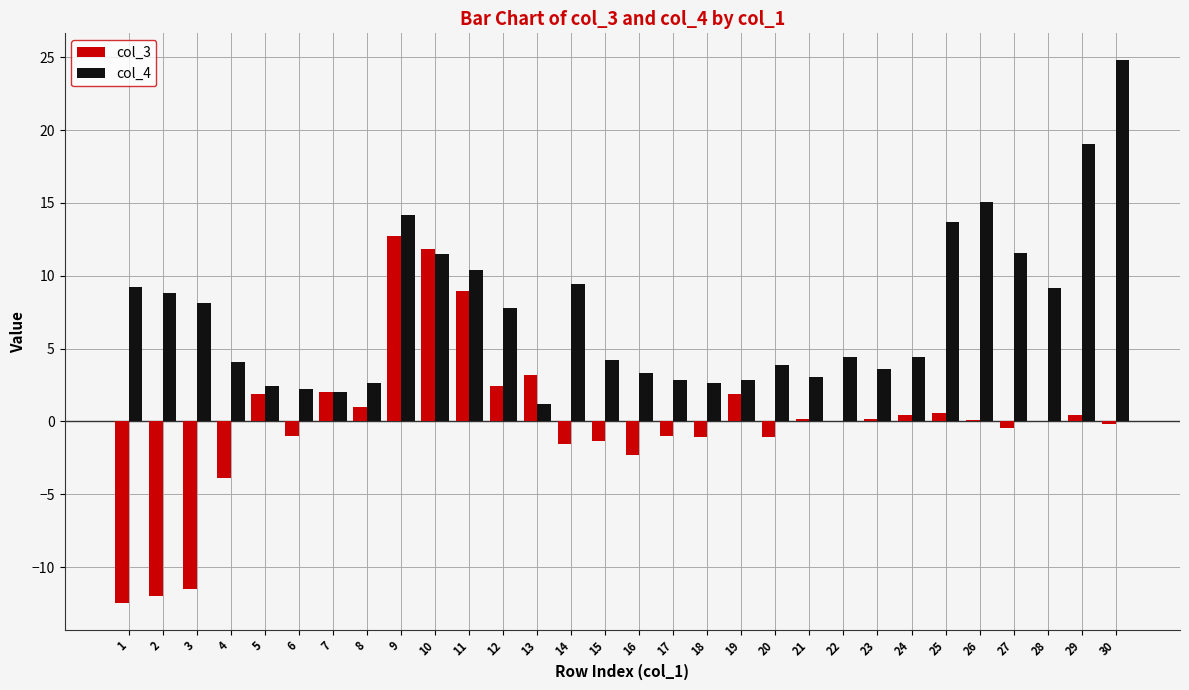

What is the maximum value shown in the chart?

24.8